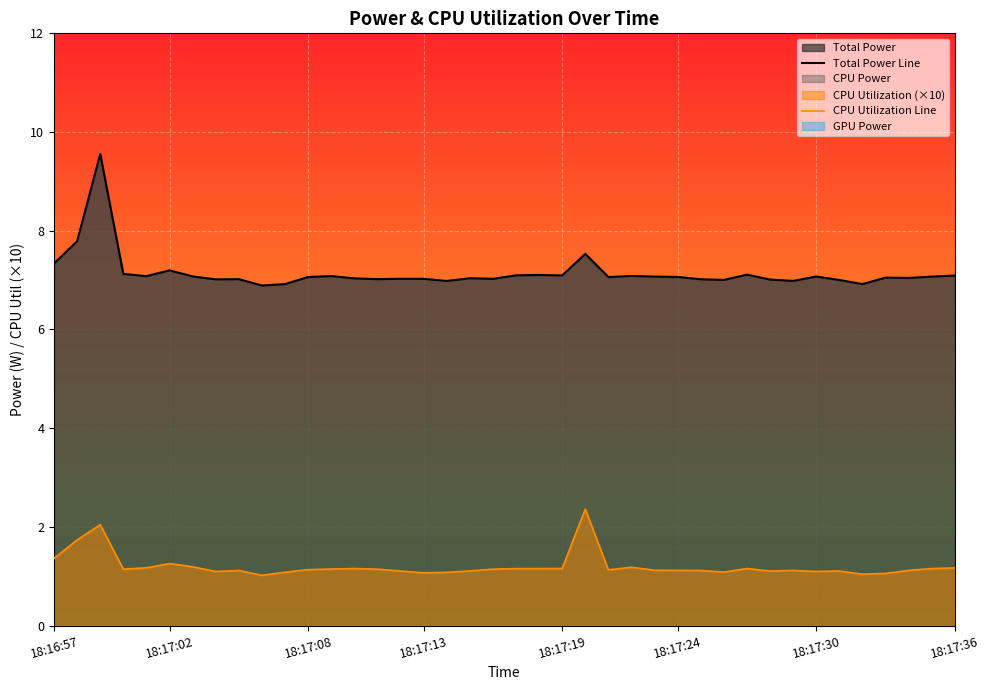

What is the highest value of the Total Power Line series?

9.6